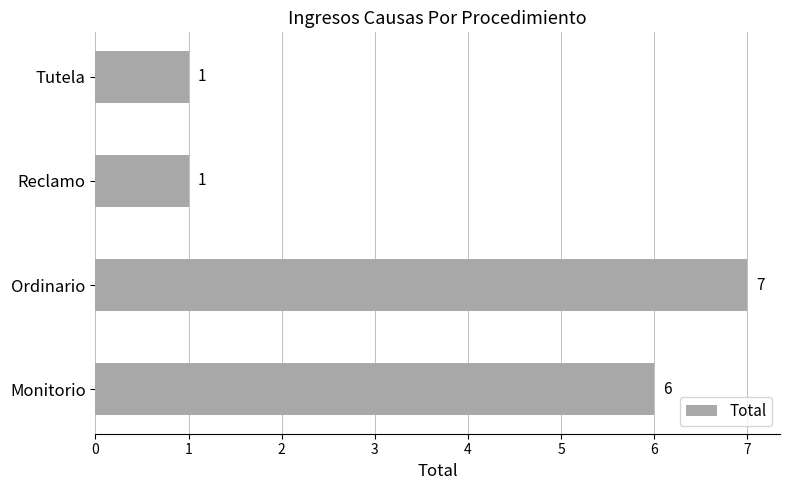

How many values are below 6?

2